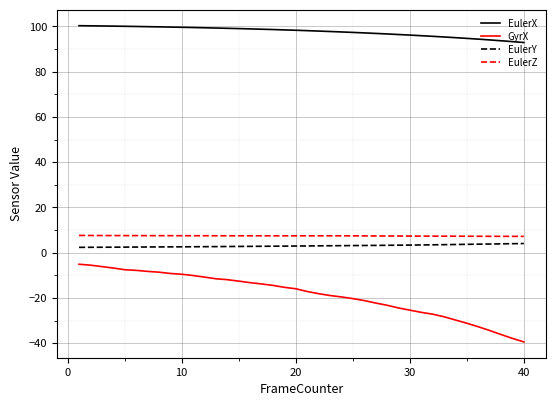

Which series has the largest total across all categories?

EulerX